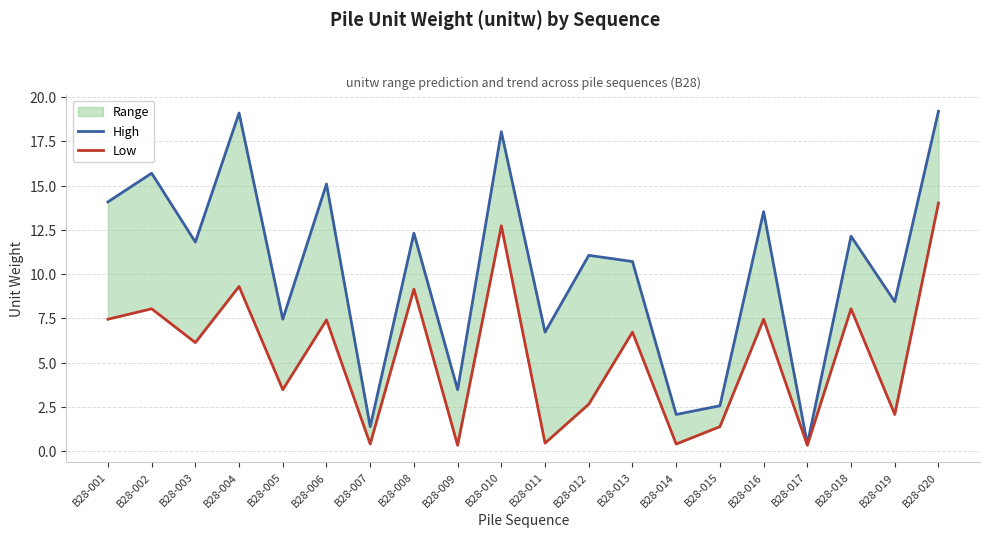

Reading left to right, extract all data points from this chart.

High: B28-001=14.1	B28-002=15.7	B28-003=11.8	B28-004=19.1	B28-005=7.5	B28-006=15.1	B28-007=1.4	B28-008=12.3	B28-009=3.5	B28-010=18.0	B28-011=6.7	B28-012=11.1	B28-013=10.7	B28-014=2.1	B28-015=2.6	B28-016=13.5	B28-017=0.4	B28-018=12.1	B28-019=8.4	B28-020=19.2
Low: B28-001=7.5	B28-002=8.0	B28-003=6.1	B28-004=9.3	B28-005=3.5	B28-006=7.4	B28-007=0.4	B28-008=9.2	B28-009=0.3	B28-010=12.7	B28-011=0.5	B28-012=2.6	B28-013=6.7	B28-014=0.4	B28-015=1.4	B28-016=7.5	B28-017=0.3	B28-018=8.0	B28-019=2.1	B28-020=14.0